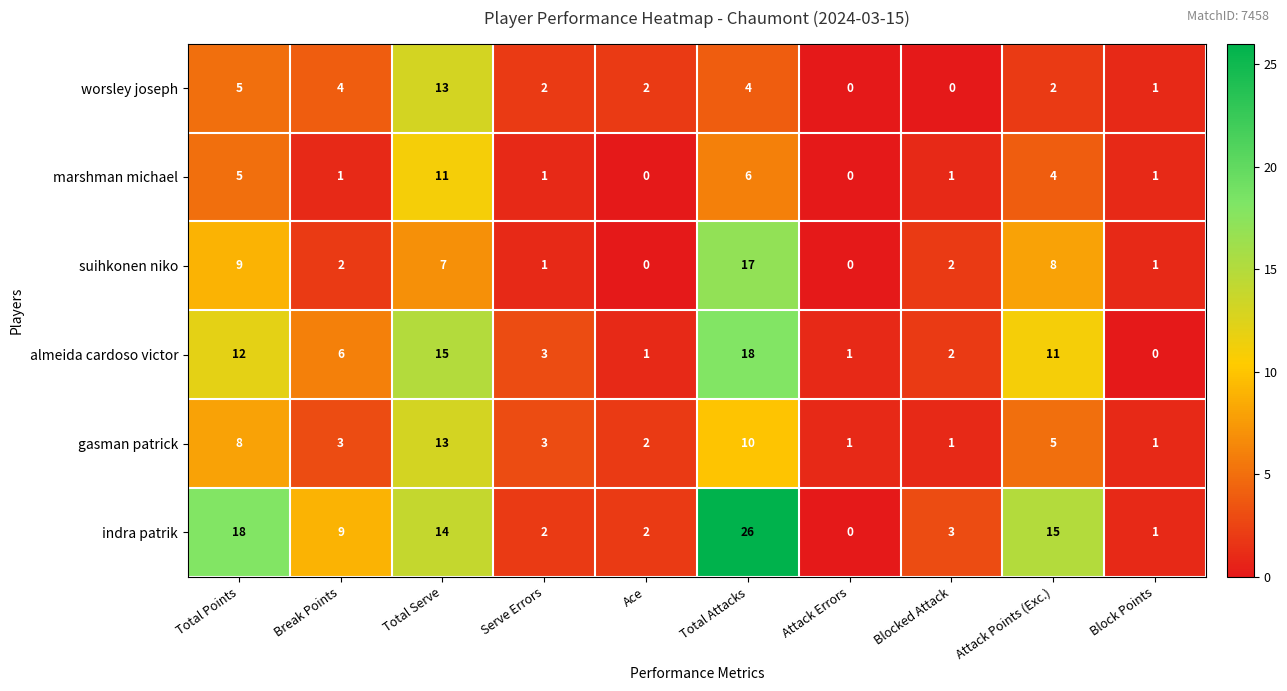

Which series has the widest spread of values?

indra patrik